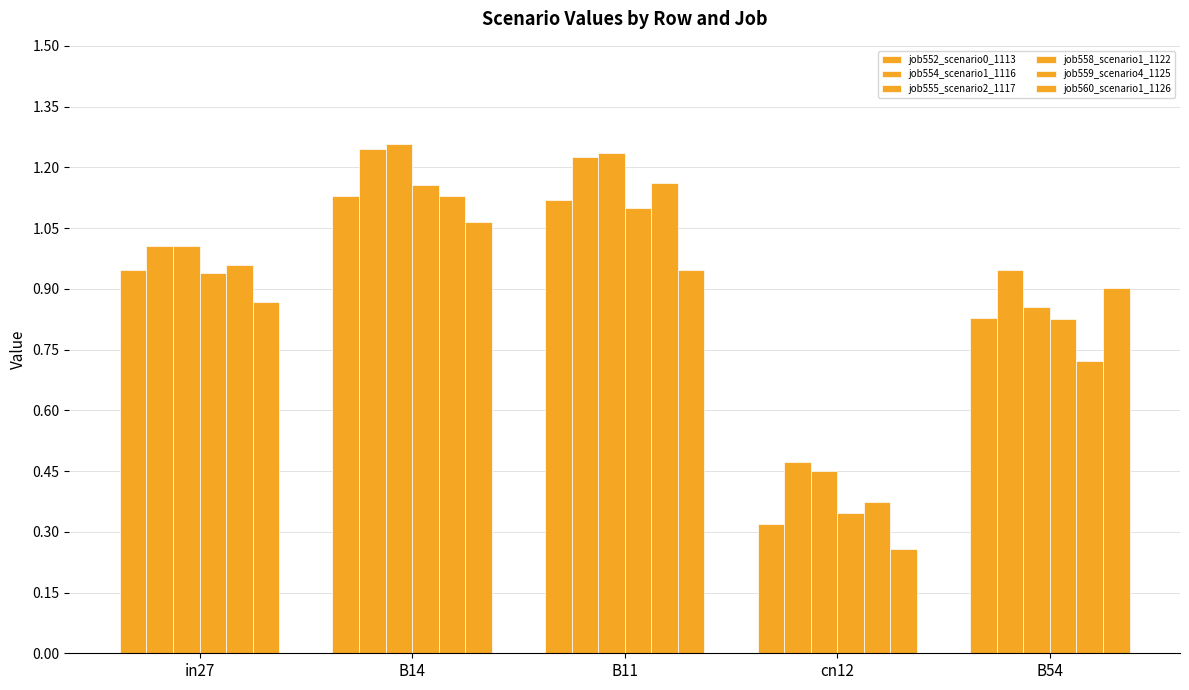

What value does the job559_scenario4_1125 series have at B54?

0.7